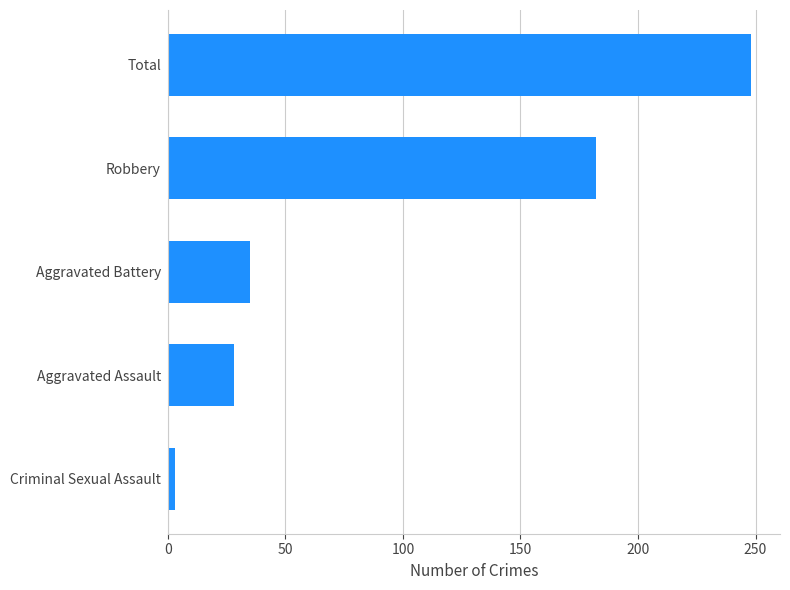

What is the average value?

99